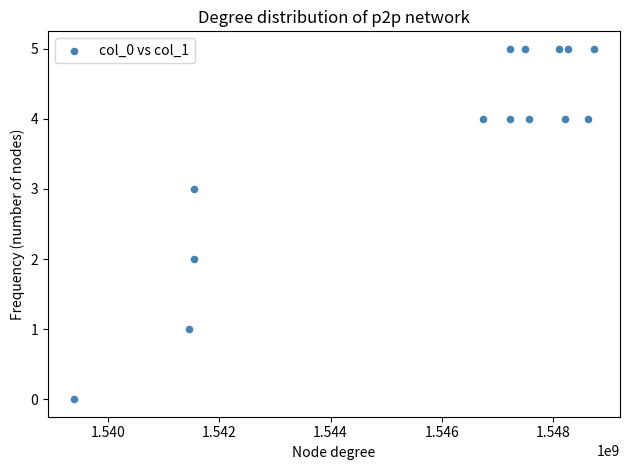

What is the range of Y values (max minus min)?

5